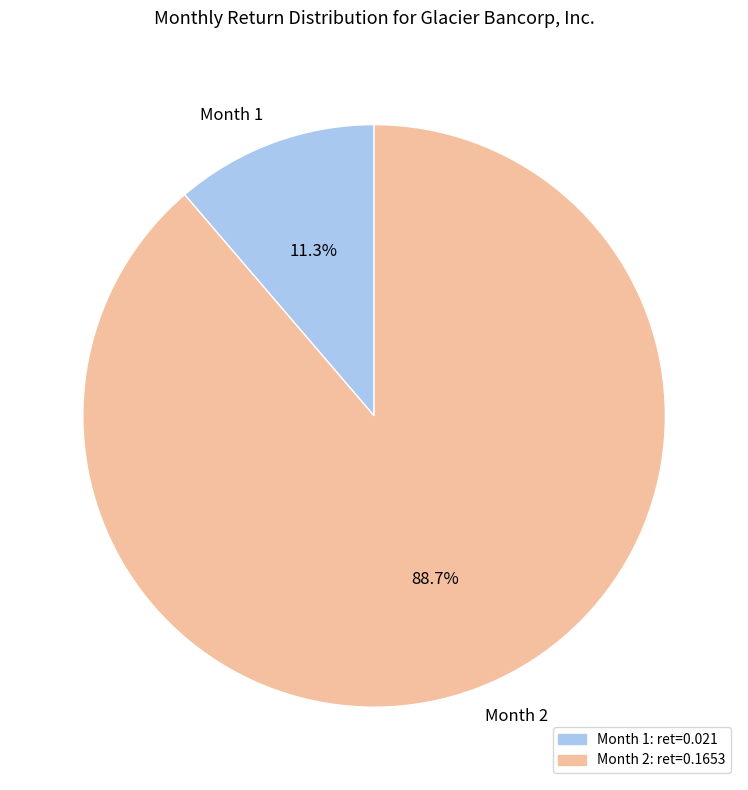

Is the sum of Month 1 and Month 2 greater than half?

Yes